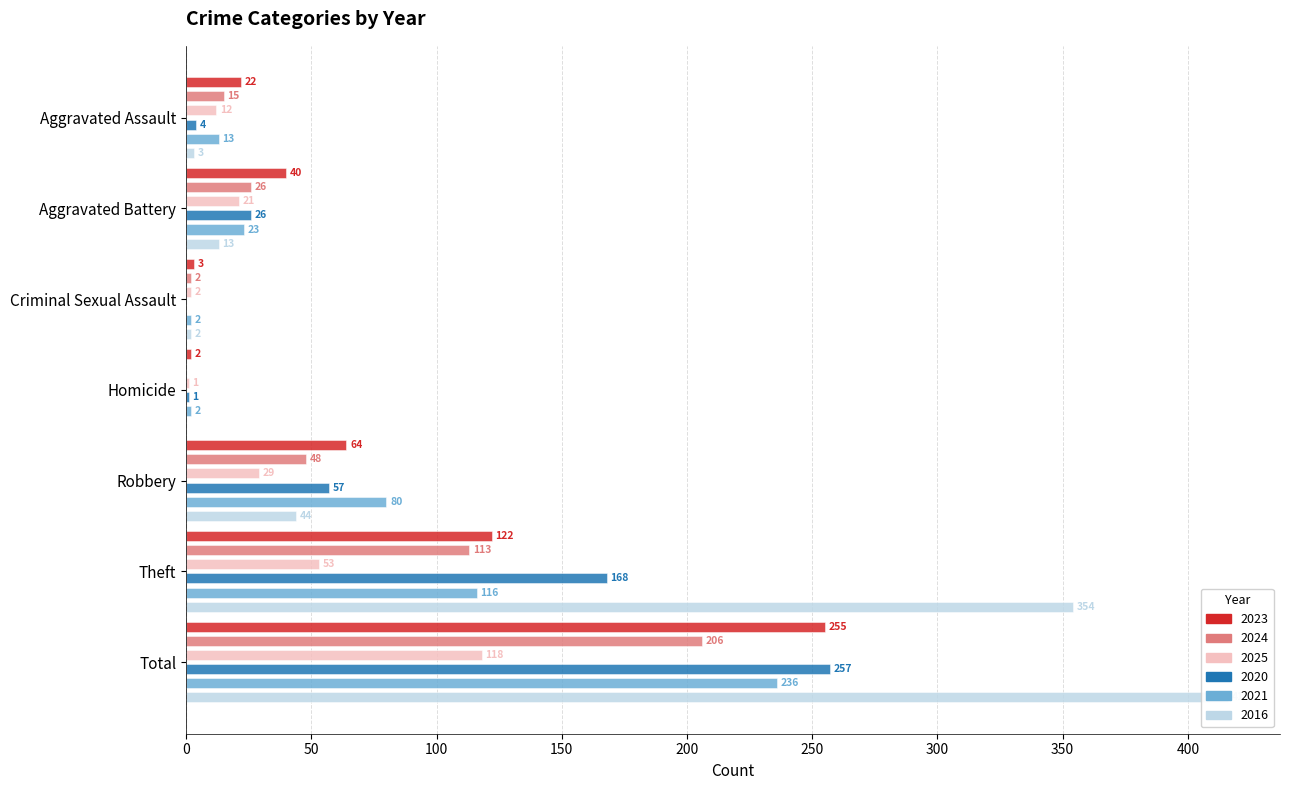

List the labels in order of 2016 value, largest first.

Total, Theft, Robbery, Aggravated Battery, Aggravated Assault, Criminal Sexual Assault, Homicide